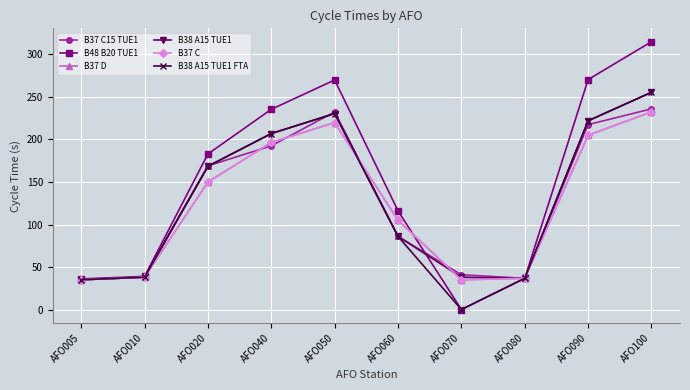

What is the average value of the B37 D series?

125.4